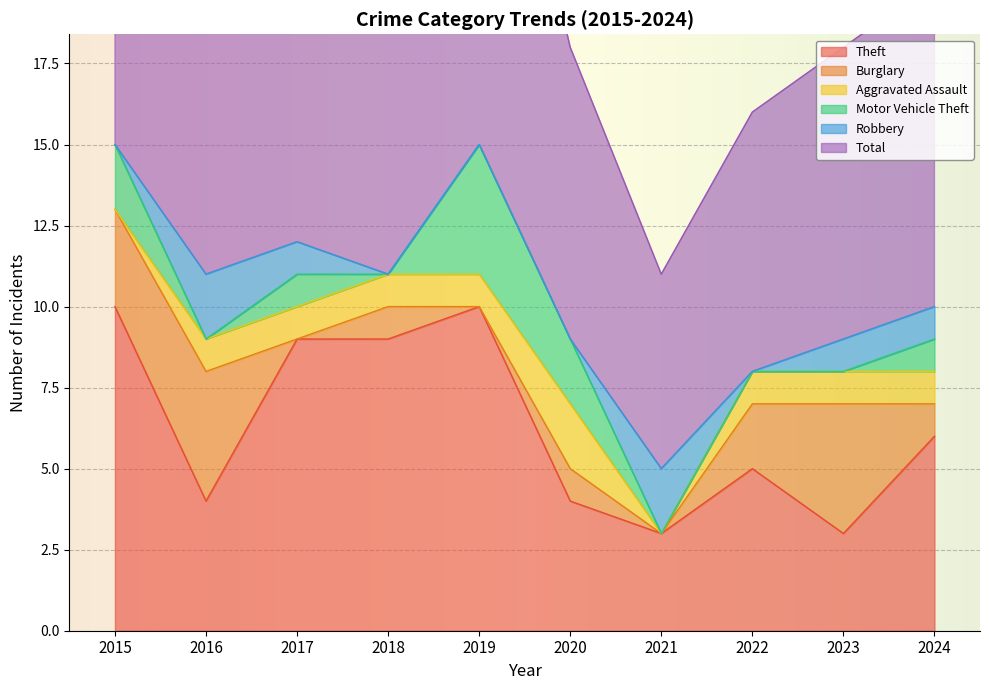

The value of Aggravated Assault at 2019 is 2. True or false?

False